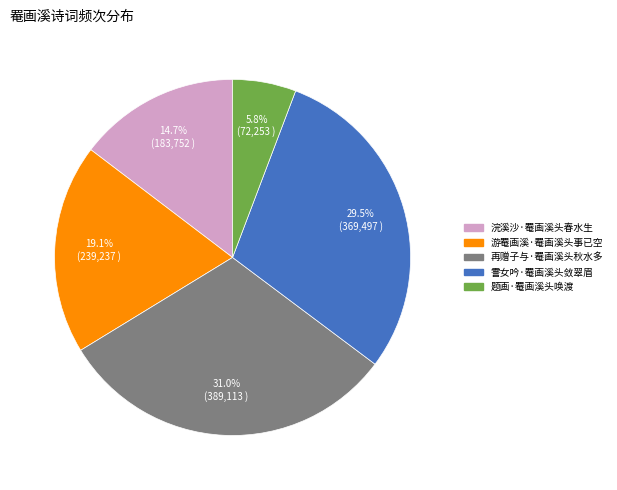

Which category has the biggest portion of the pie?

再赠子与·罨画溪头秋水多